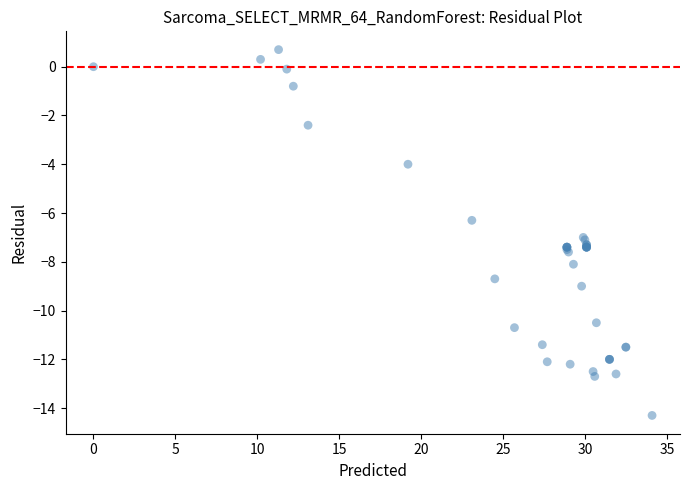

What Y value in the scatter plot is closest to -6?

-6.3